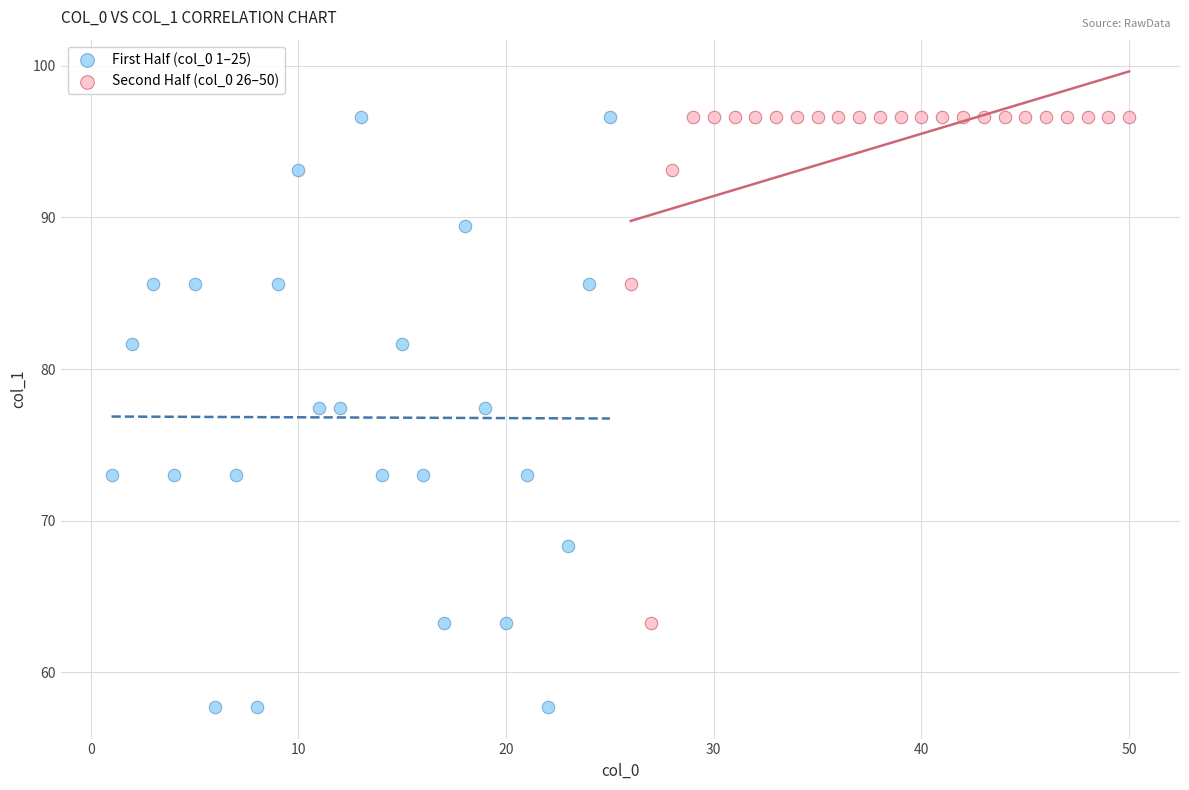

Which series contains the lowest Y value?

First Half (col_0 1–25)